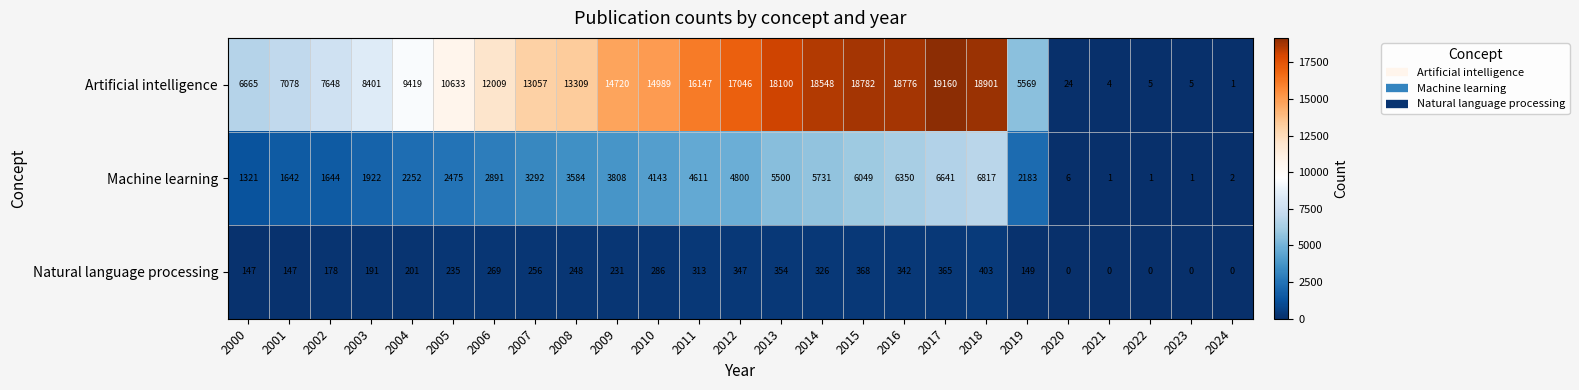

At which label is Natural language processing closest to 201?

2004